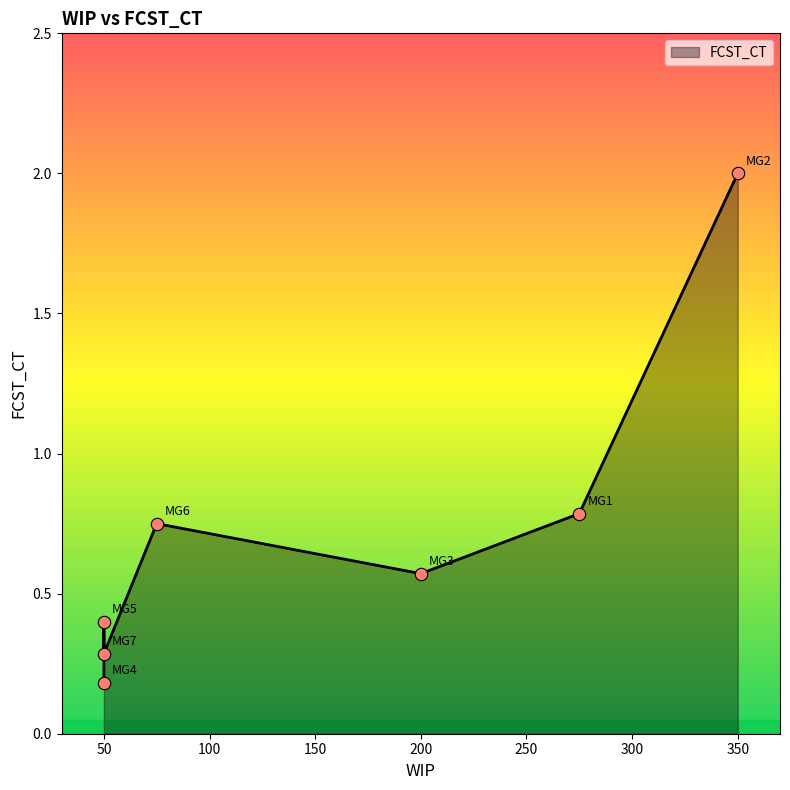

What is the change in value from MG2 to MG7?

-1.7